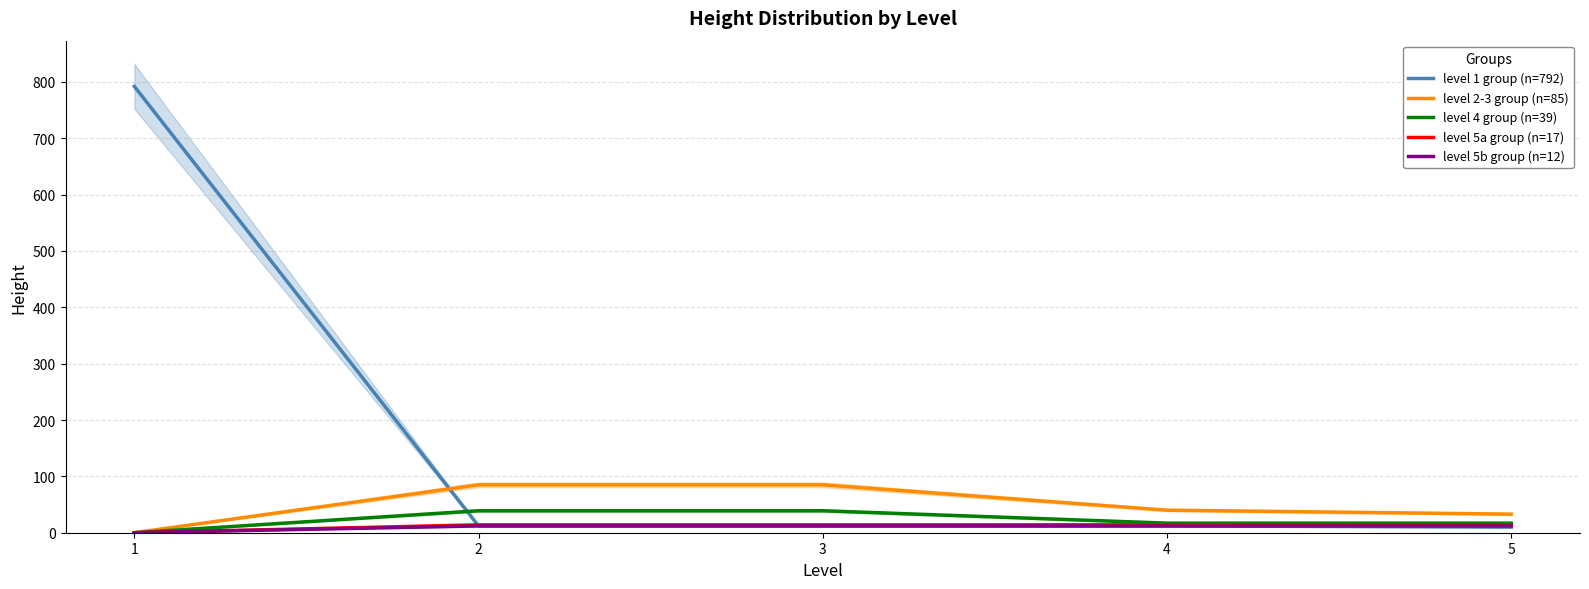

List the labels in order of level 5a group (n=17) value, largest first.

2, 3, 4, 5, 1